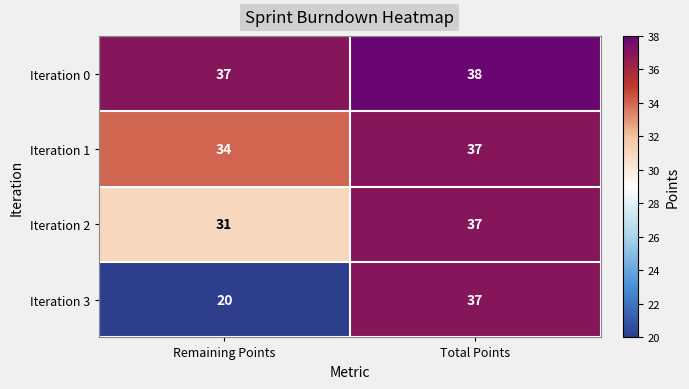

Which series changed the most between Remaining Points and Total Points?

Iteration 3